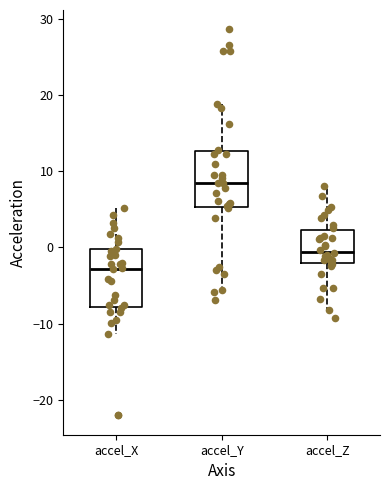

Reading left to right, transcribe this box plot: for each box, give where its median line is, the range the box spans, and where its two whiskers end, as read against the y-axis. The values are not printed on the chart, so give them approximately, as read against the axis.

accel_X: median -3, box -8 to 0, whiskers -11 to 5
accel_Y: median 8, box 5 to 13, whiskers -6 to 19
accel_Z: median -1, box -2 to 2, whiskers -8 to 8